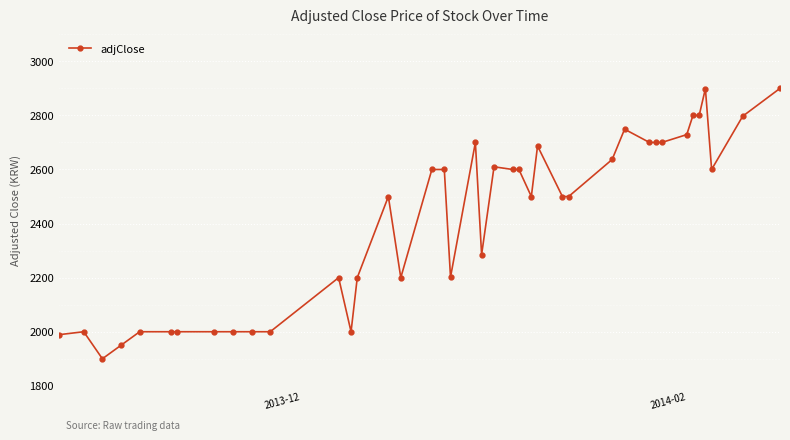

Does the chart have visible grid lines?

Yes